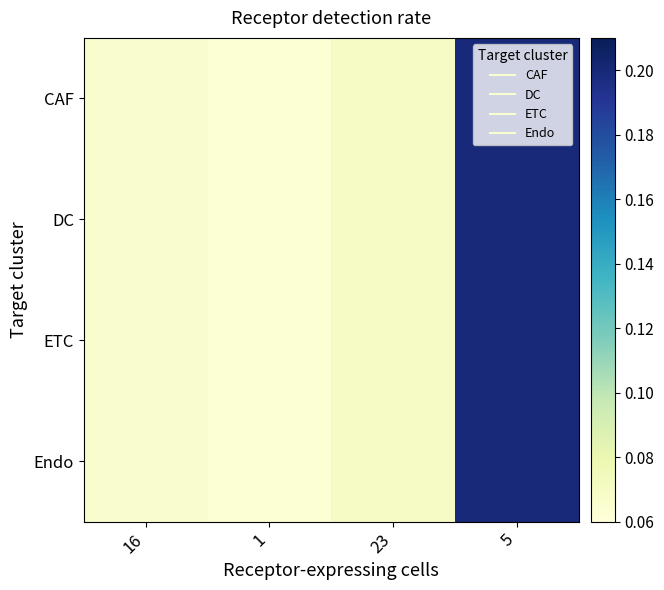

At 23, list the series in order from largest to smallest.

CAF, DC, ETC, Endo